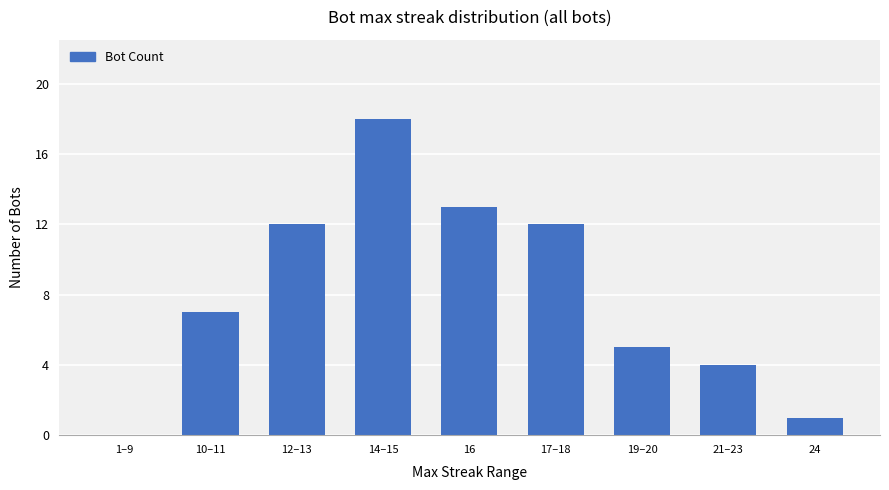

What is the sum of the values at 12–13 and 21–23?

16